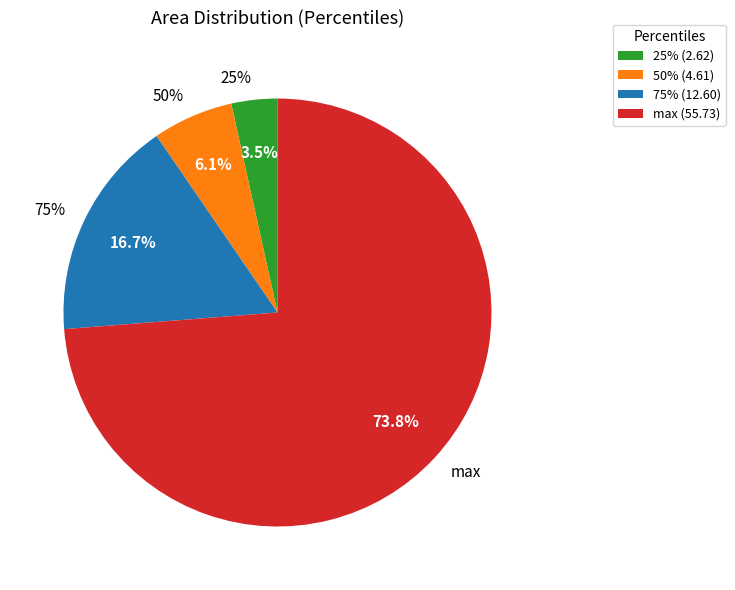

Combined, what portion of the pie is max and 75%?

90.4%